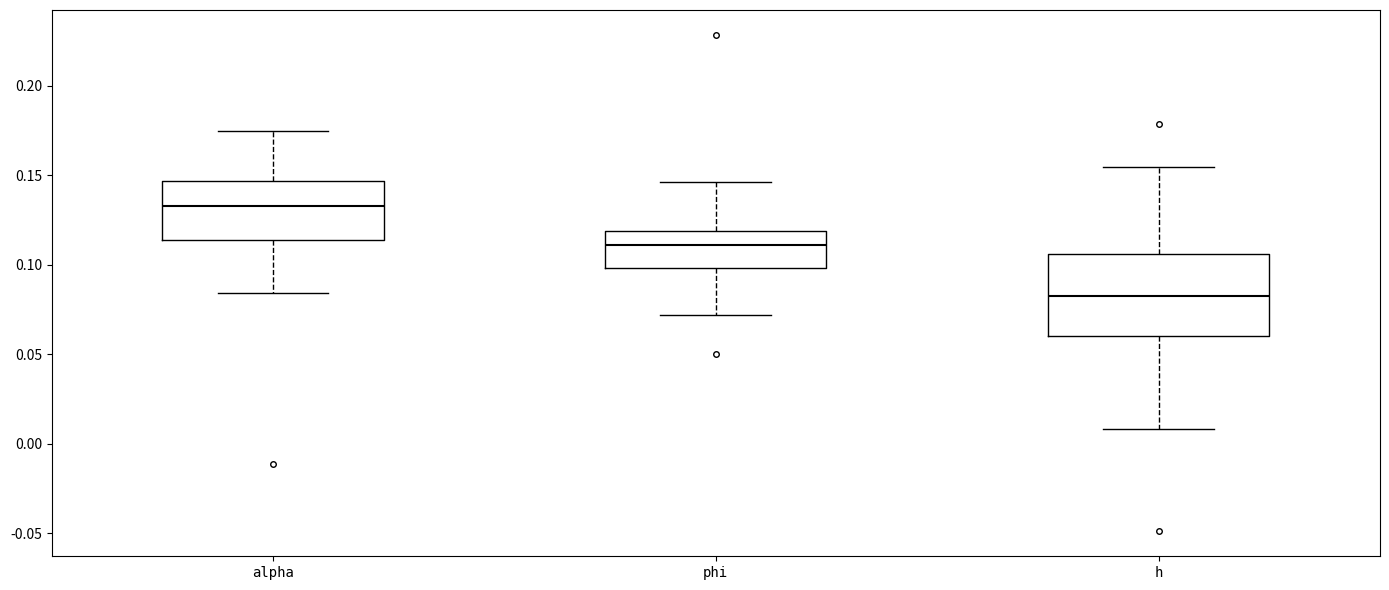

Where is the lower edge of the box for phi on the y-axis? The values are not printed on the chart, so give them approximately, as read against the axis.

0.100